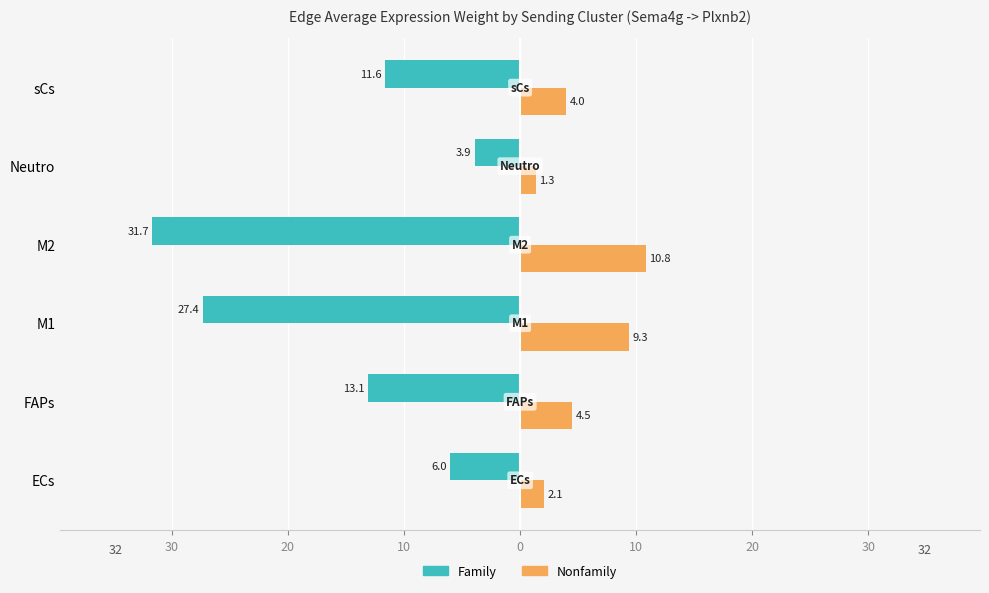

What are all the series names shown in the legend?

Family, Nonfamily